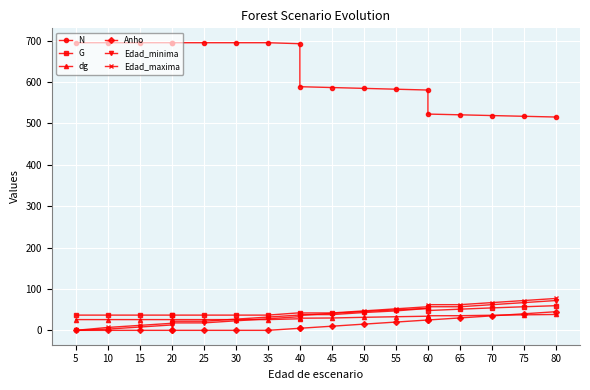

How many lines are shown in the chart?

6